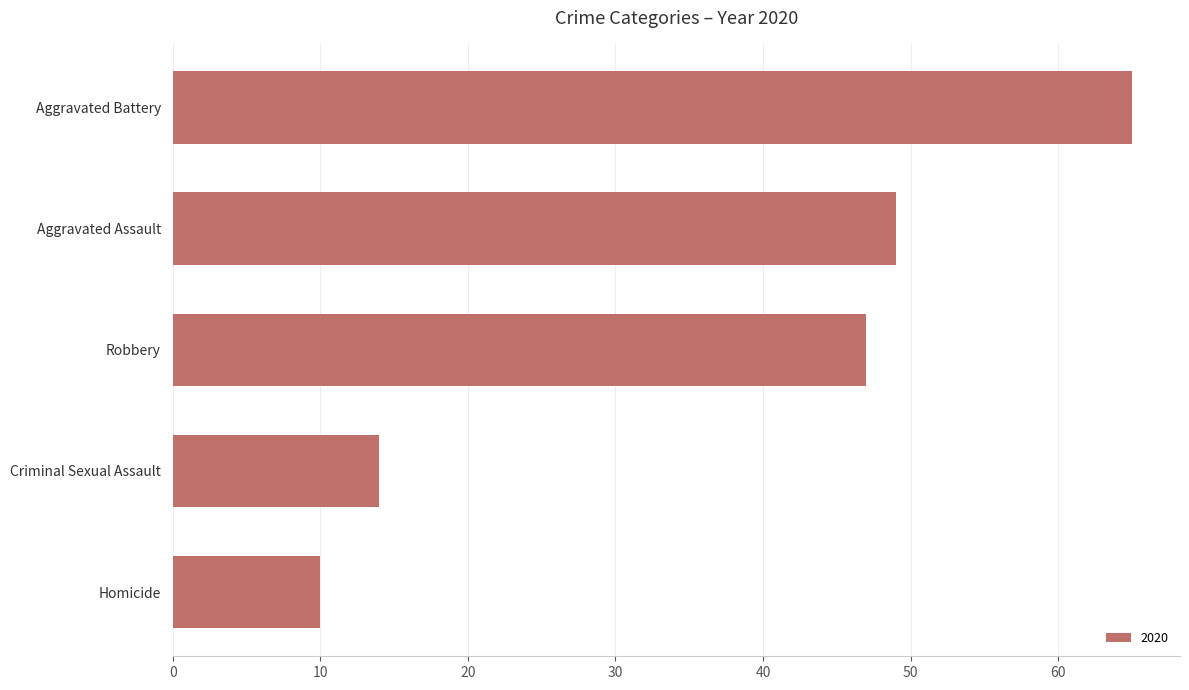

What is the difference between the maximum and minimum values?

55